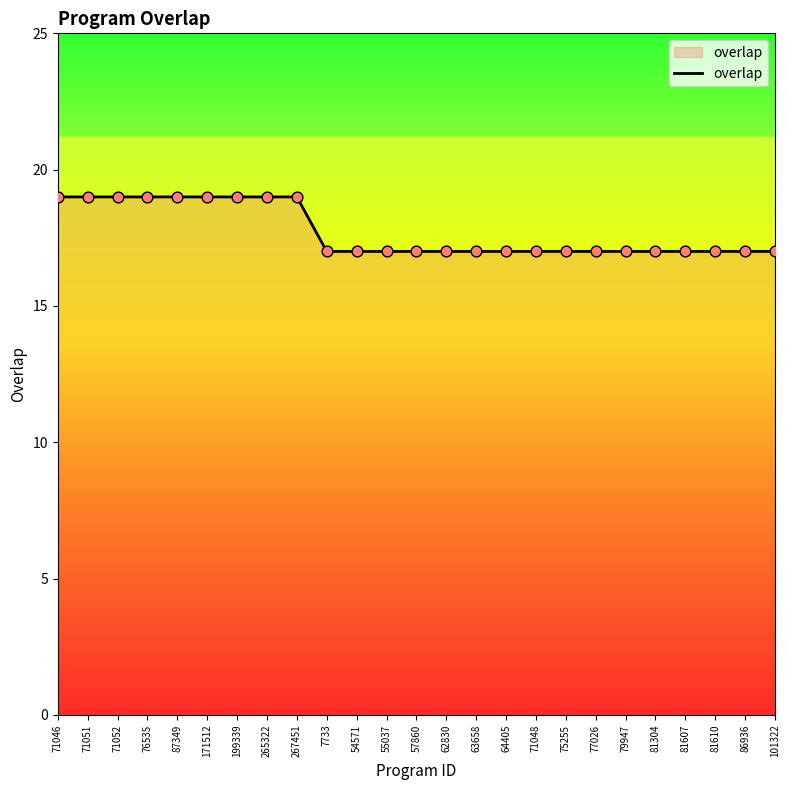

Between 62830 and 76535, which is larger?

76535